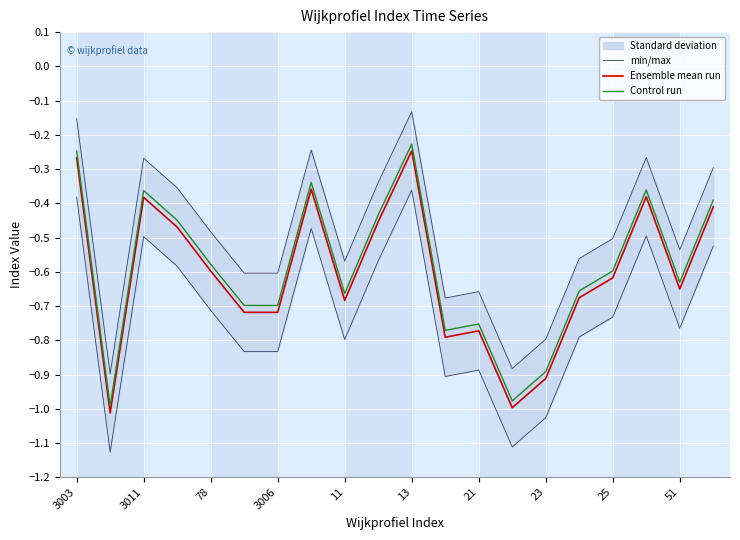

What is the sum of all Control run values?

-11.7